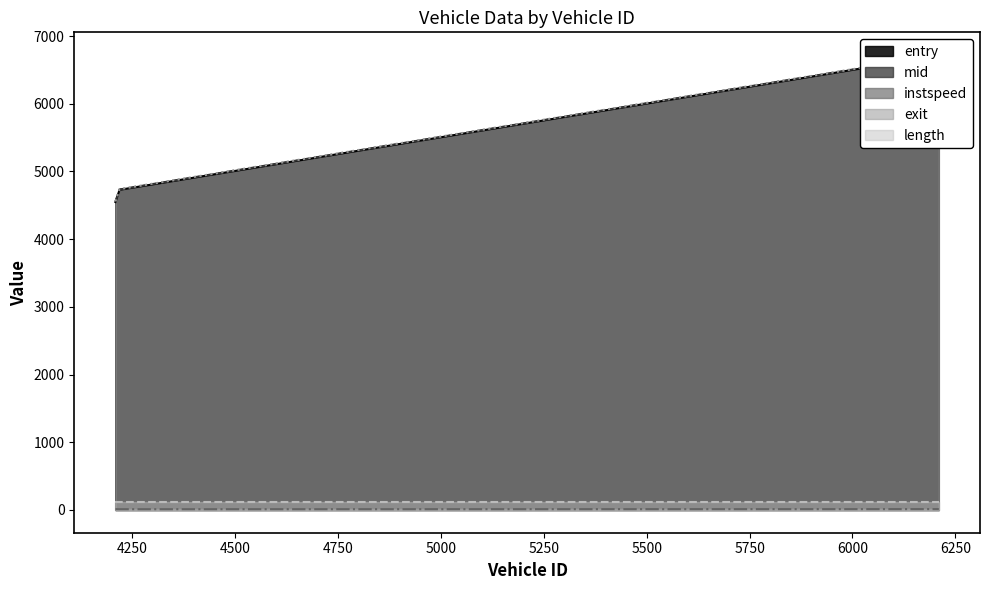

List the labels in order of instspeed value, smallest first.

4219.0, 4209.0, 6210.0